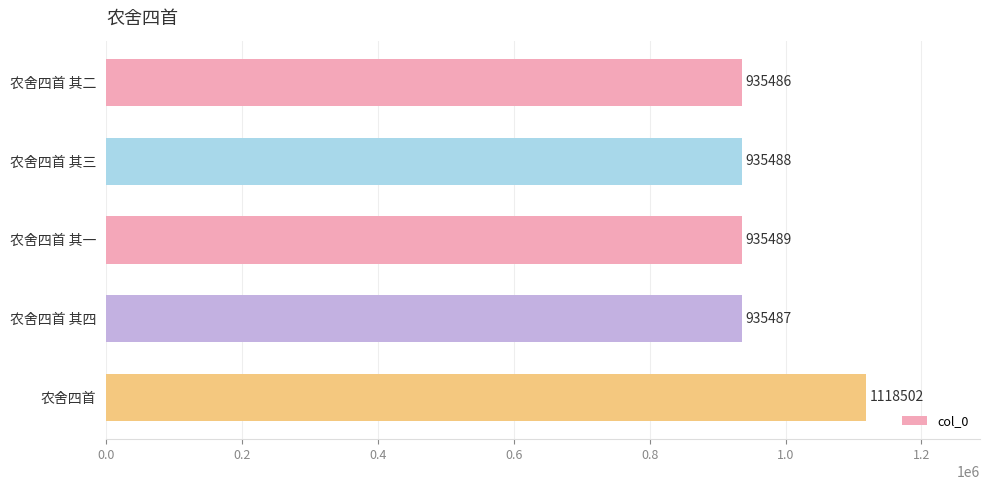

Which has a higher value, 农舍四首 其四 or 农舍四首 其二?

农舍四首 其四